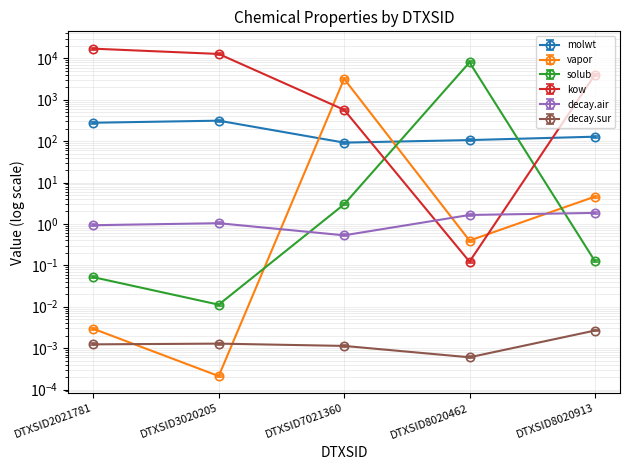

What are all the series names shown in the legend?

molwt, vapor, solub, kow, decay.air, decay.sur